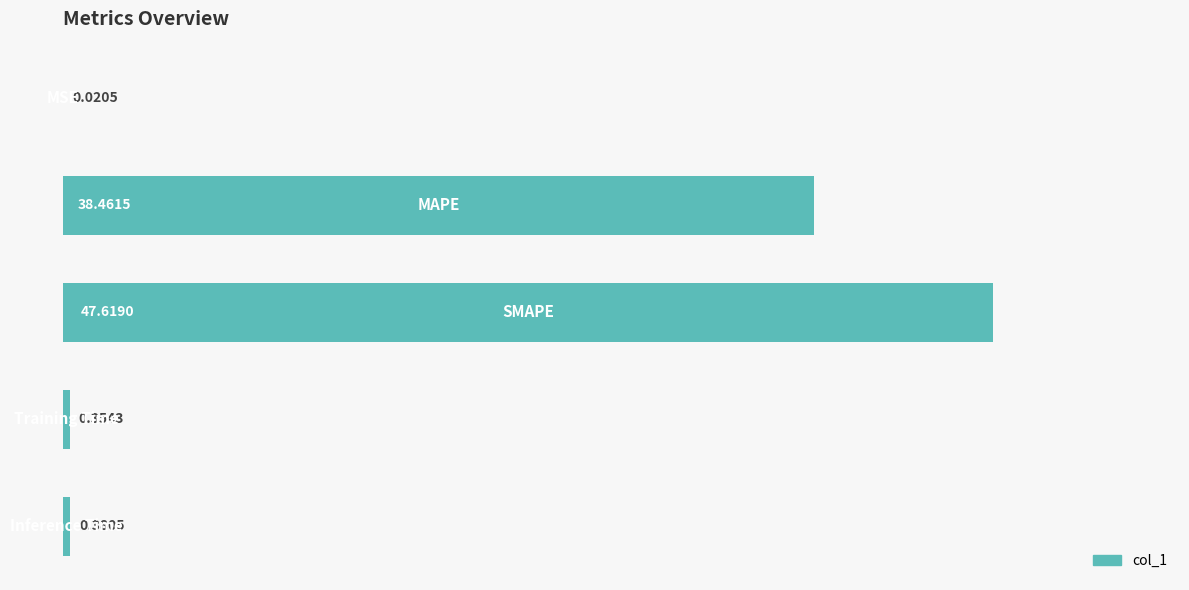

What is the sum of all values?

86.8